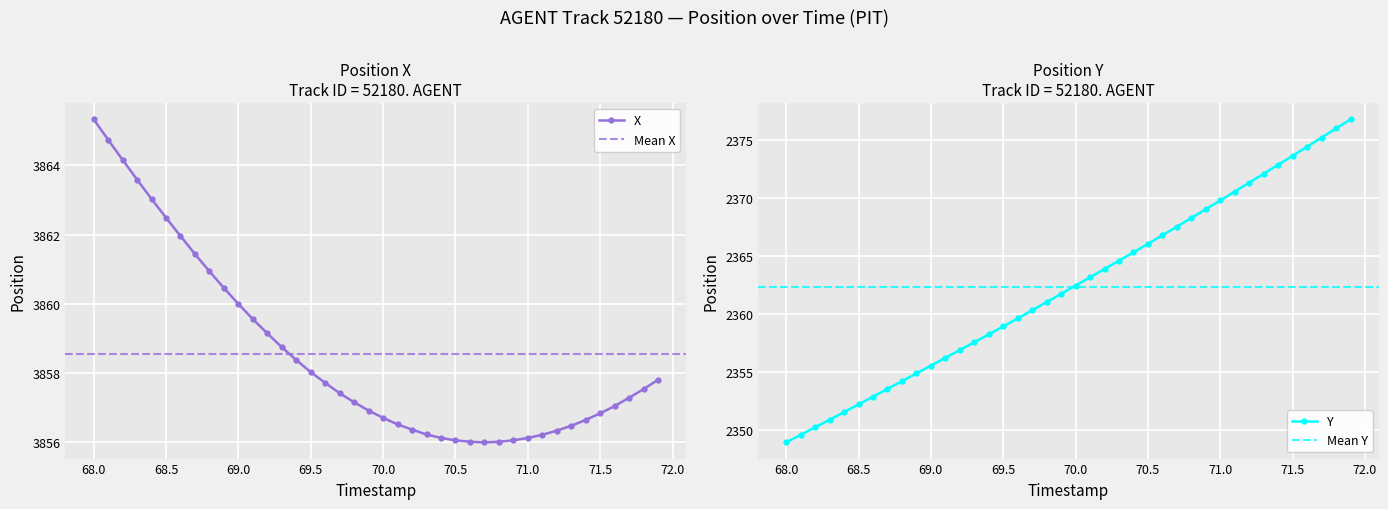

The X series shows 2054.9 at 70.5. True or false?

False